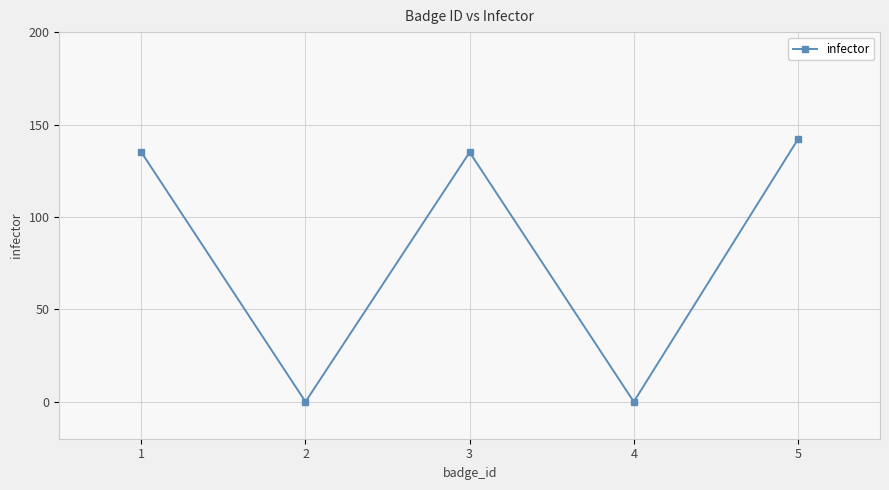

What is the sum of all values?

412